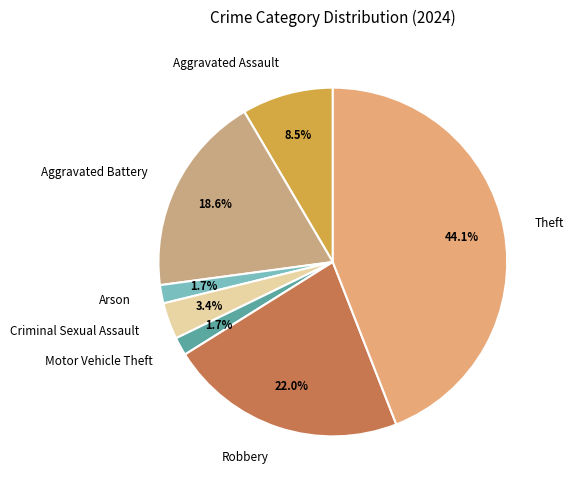

How many segments does this pie chart have?

7